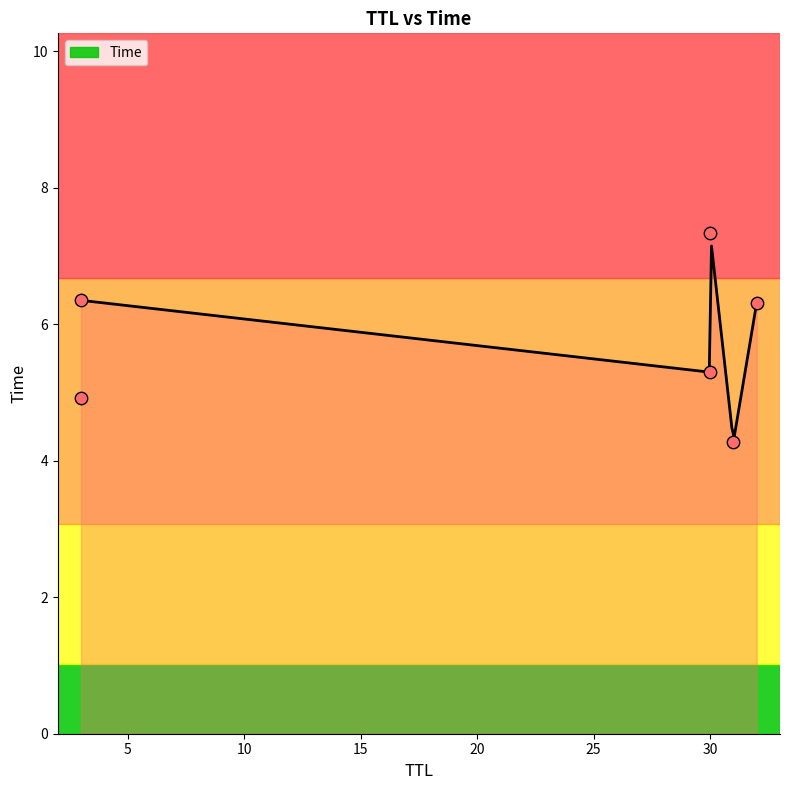

What is the change in value from 32 to 30?

+1.0